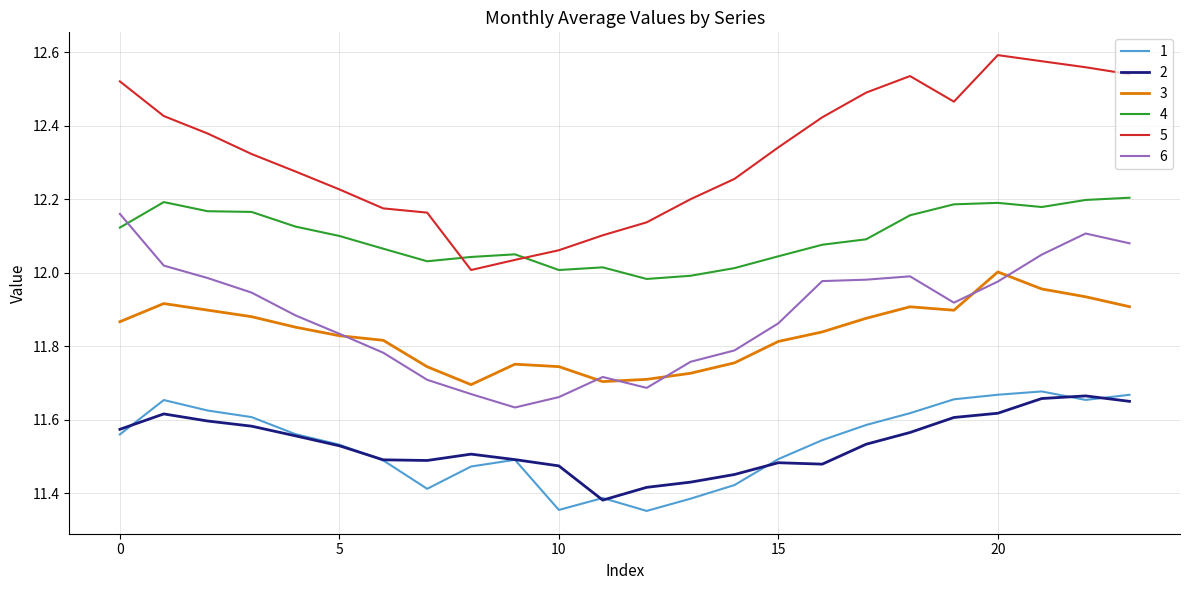

What is the sum of all 3 values?

284.0